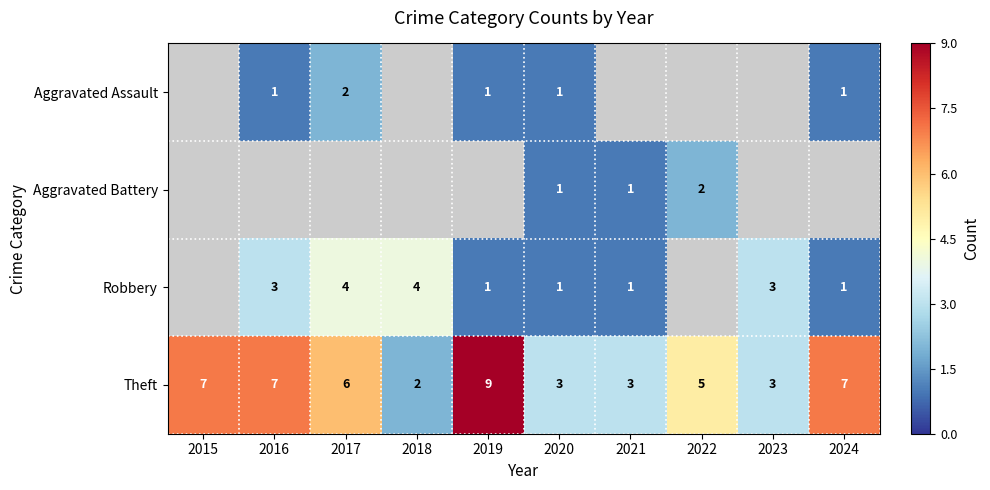

The Robbery series shows 0 at 2024. True or false?

False